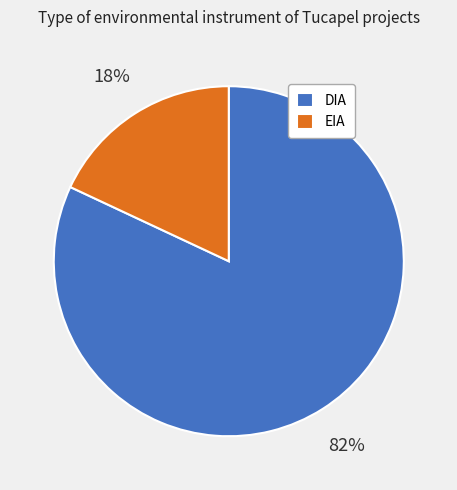

What percentage is the EIA slice, to the nearest percent?

18%